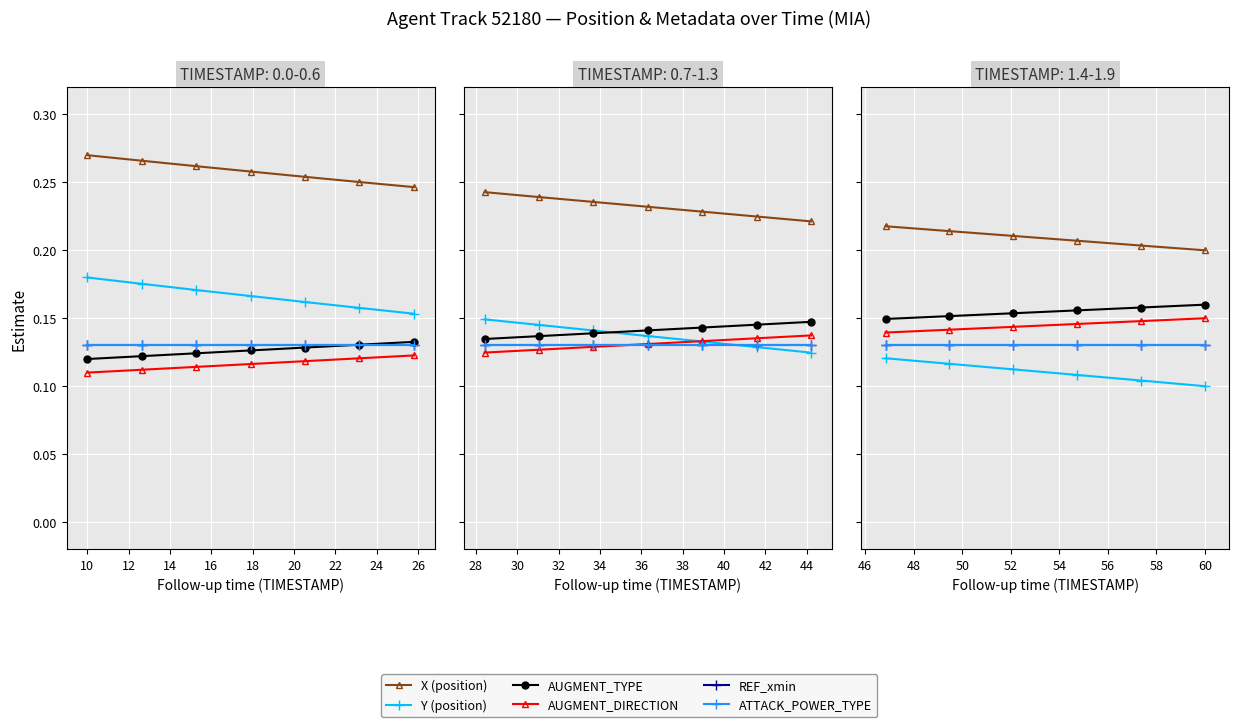

What is the total value across all series at 8?

0.9